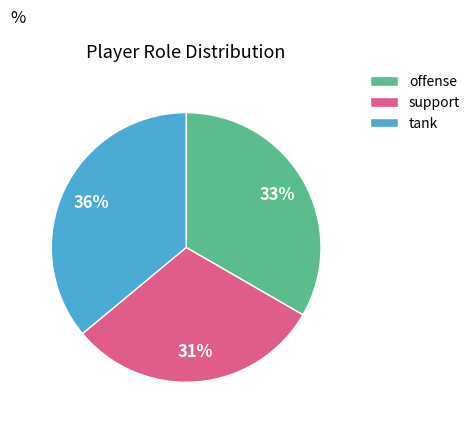

What percentage is the offense slice, to the nearest percent?

33%